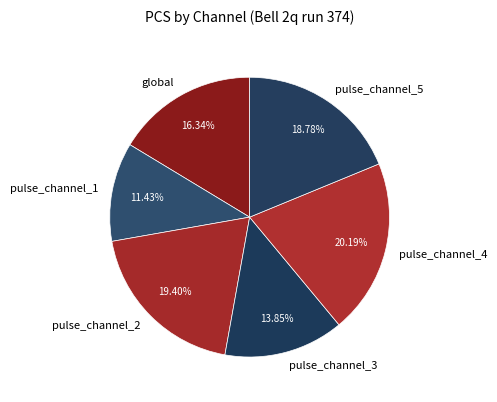

To the nearest percent, what is the average slice percentage?

17%